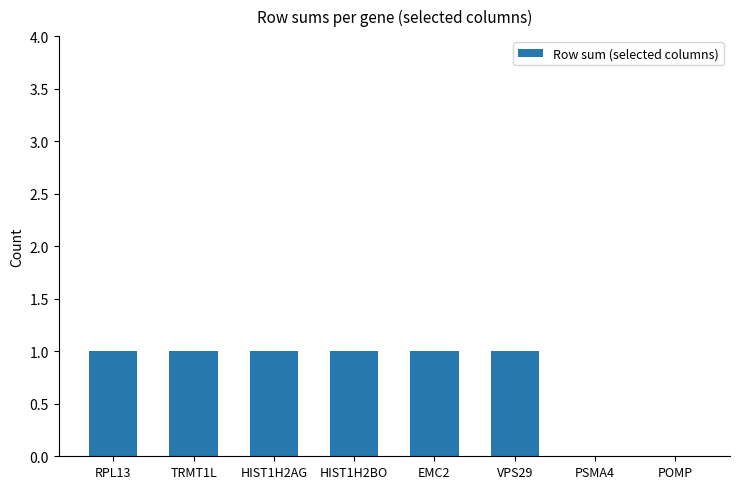

What is the sum of all values?

6